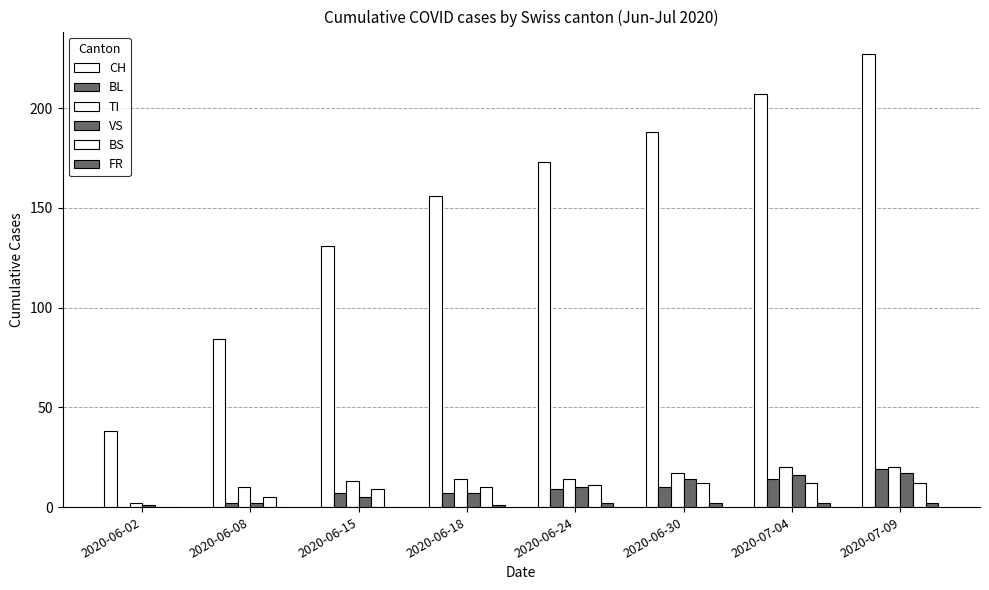

How many distinct data groups are displayed?

6